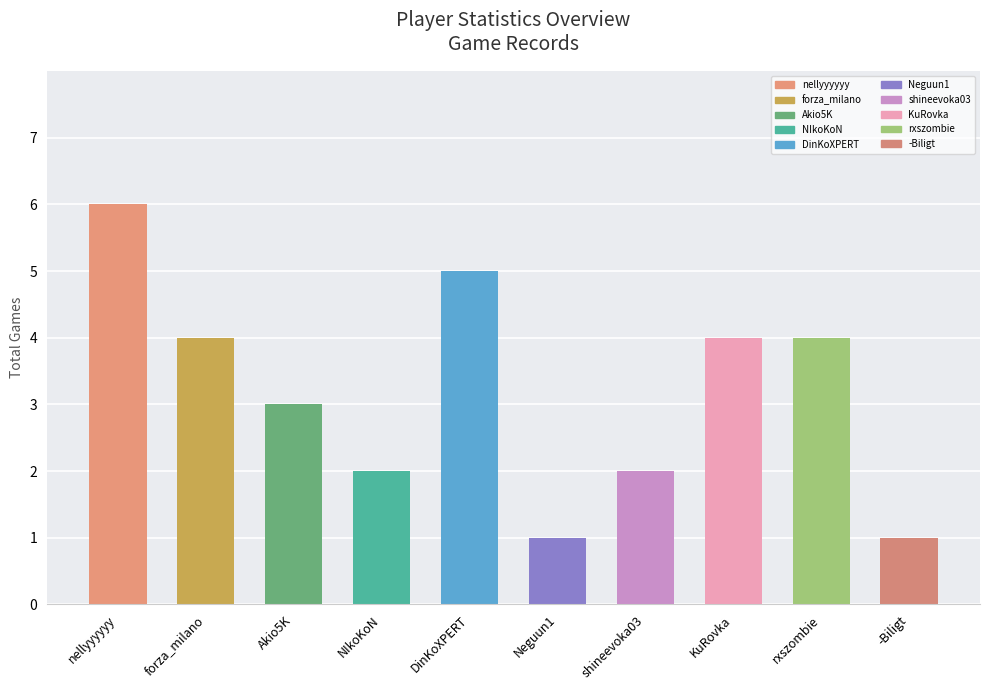

What is the average value?

3